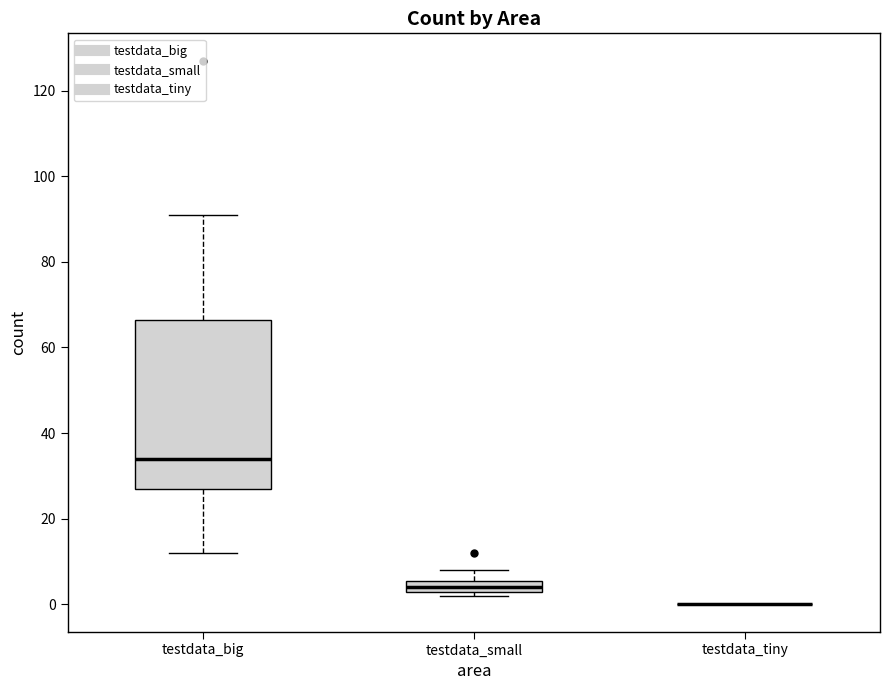

Which box is the tallest, from its lower edge to its upper edge?

testdata_big